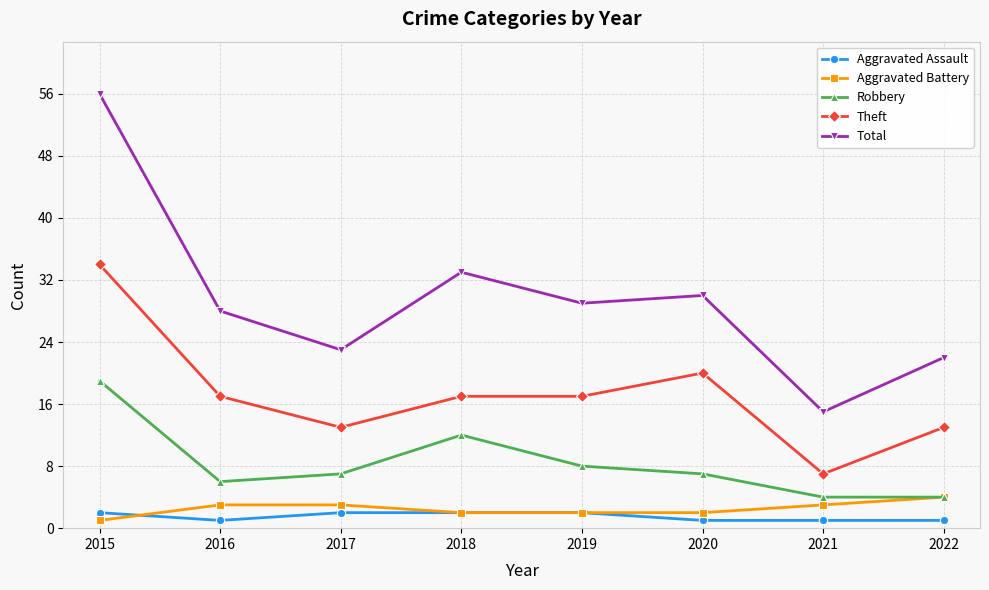

Between 2017 and 2019, which series saw the biggest shift?

Total